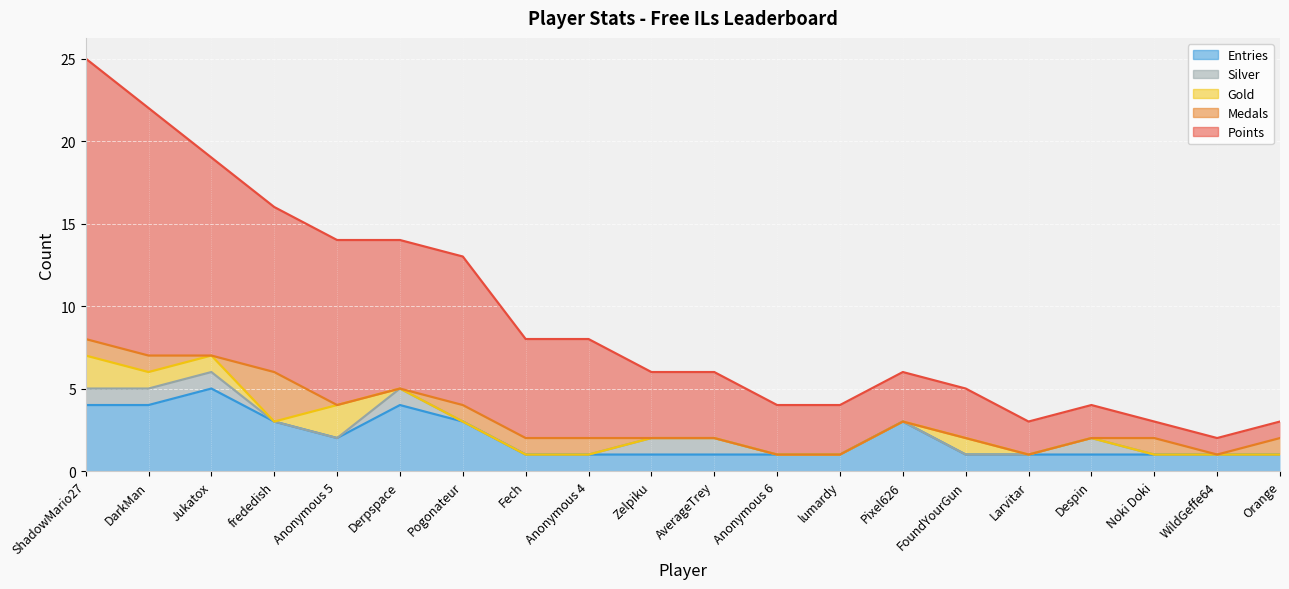

Reading left to right, extract all data points from this chart.

Points: ShadowMario27=17	DarkMan=15	Jukatox=12	frededish=10	Anonymous 5=10	Derpspace=9	Pogonateur=9	Fech=6	Anonymous 4=6	Zelpiku=4	AverageTrey=4	Anonymous 6=3	lumardy=3	Pixel626=3	FoundYourGun=3	Larvitar=2	Despin=2	Noki Doki=1	WildGeffe64=1	Orange=1
Medals: ShadowMario27=1	DarkMan=1	Jukatox=0	frededish=3	Anonymous 5=0	Derpspace=0	Pogonateur=1	Fech=1	Anonymous 4=1	Zelpiku=0	AverageTrey=0	Anonymous 6=0	lumardy=0	Pixel626=0	FoundYourGun=0	Larvitar=0	Despin=0	Noki Doki=1	WildGeffe64=0	Orange=1
Gold: ShadowMario27=2	DarkMan=1	Jukatox=1	frededish=0	Anonymous 5=2	Derpspace=0	Pogonateur=0	Fech=0	Anonymous 4=0	Zelpiku=0	AverageTrey=0	Anonymous 6=0	lumardy=0	Pixel626=0	FoundYourGun=1	Larvitar=0	Despin=0	Noki Doki=0	WildGeffe64=0	Orange=0
Silver: ShadowMario27=1	DarkMan=1	Jukatox=1	frededish=0	Anonymous 5=0	Derpspace=1	Pogonateur=0	Fech=0	Anonymous 4=0	Zelpiku=1	AverageTrey=1	Anonymous 6=0	lumardy=0	Pixel626=0	FoundYourGun=0	Larvitar=0	Despin=1	Noki Doki=0	WildGeffe64=0	Orange=0
Entries: ShadowMario27=4	DarkMan=4	Jukatox=5	frededish=3	Anonymous 5=2	Derpspace=4	Pogonateur=3	Fech=1	Anonymous 4=1	Zelpiku=1	AverageTrey=1	Anonymous 6=1	lumardy=1	Pixel626=3	FoundYourGun=1	Larvitar=1	Despin=1	Noki Doki=1	WildGeffe64=1	Orange=1